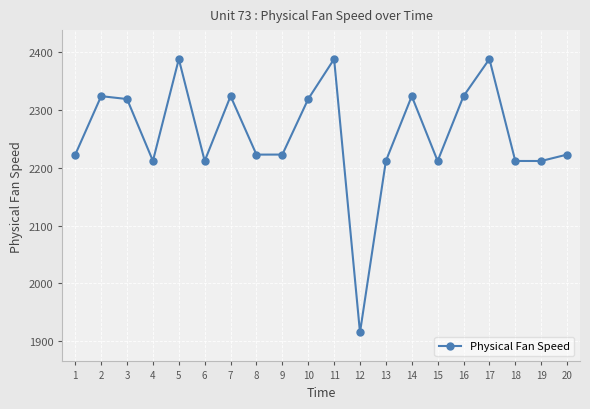

What is the value of the 3rd point from the left?

2318.9